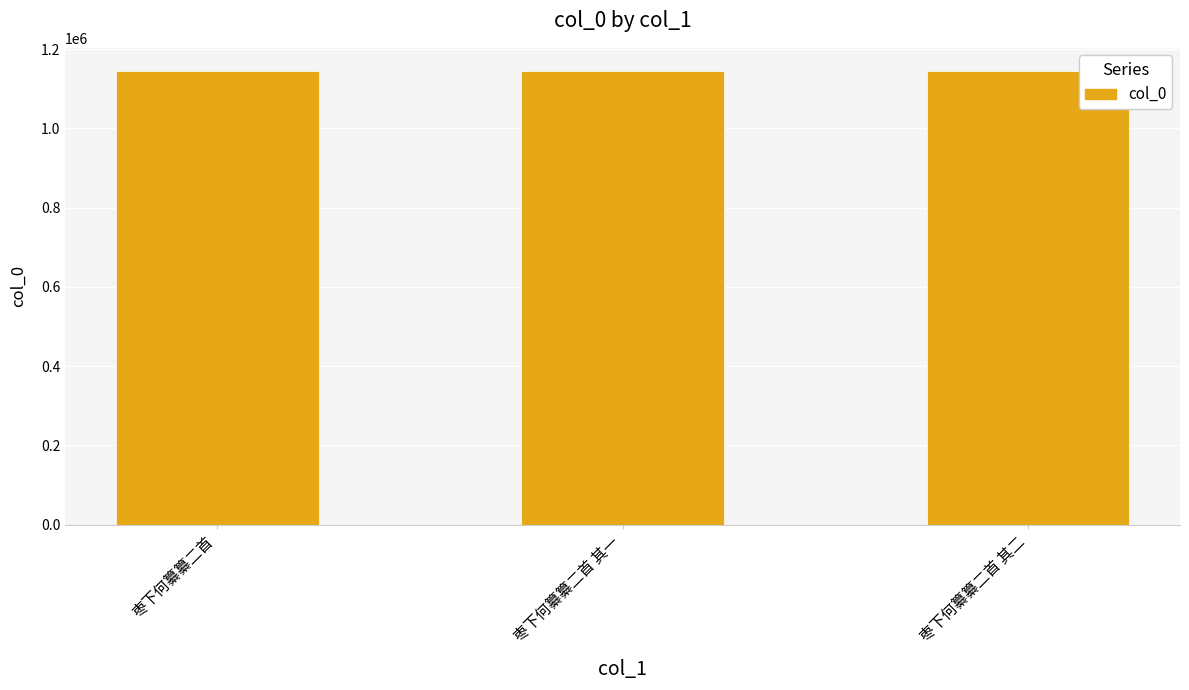

What is the average value?

1145687